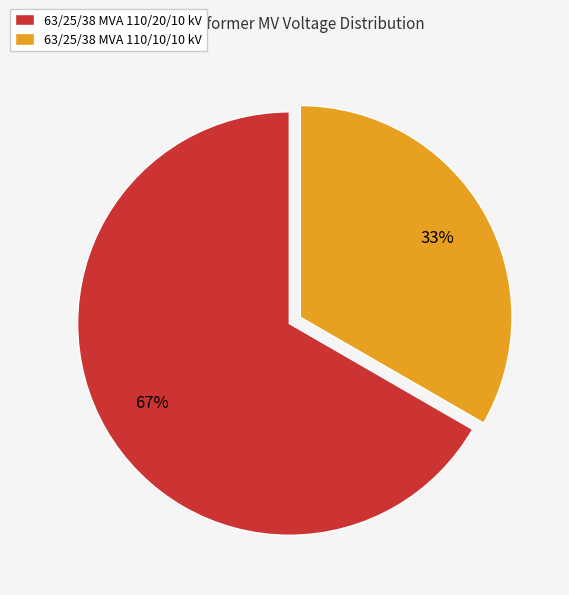

How many slices are in this pie chart?

2